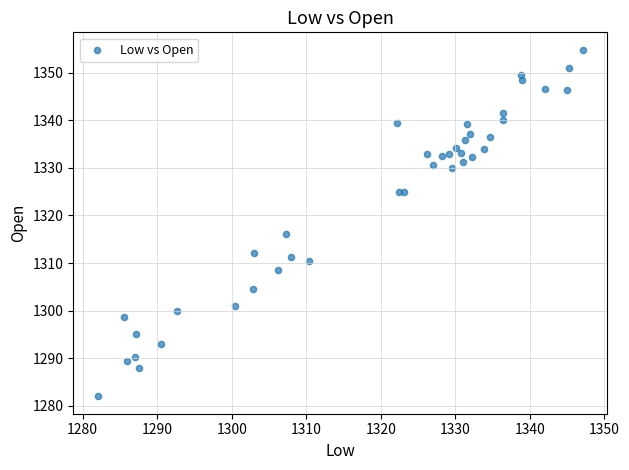

What Y value in the scatter plot is closest to 1318?

1316.0